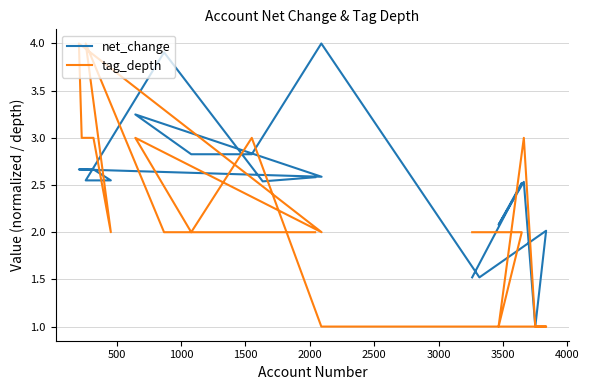

Rank the series by their average value, from highest to lowest.

net_change, tag_depth